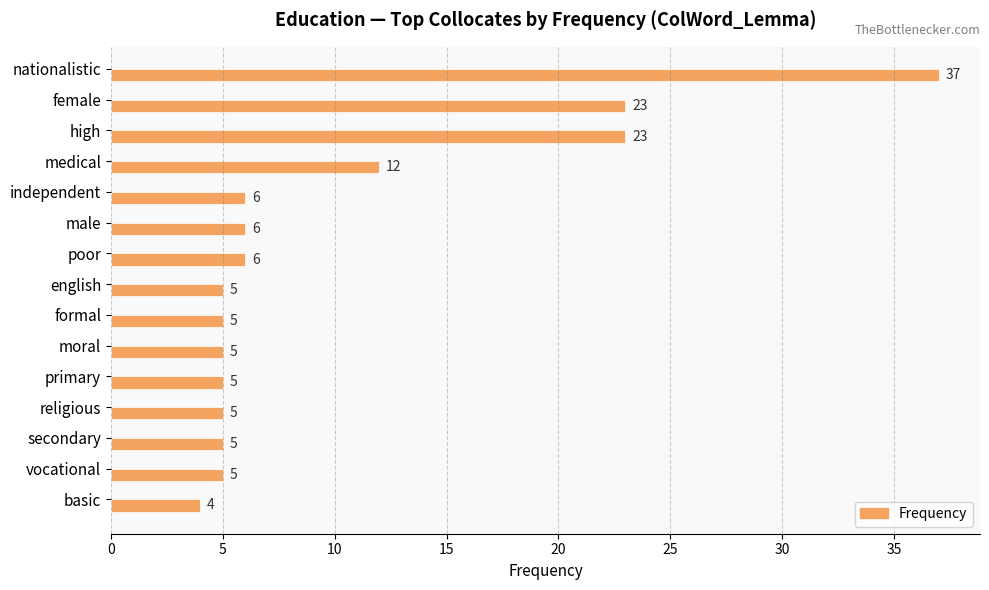

What is the value of the 10th bar from the top?

5